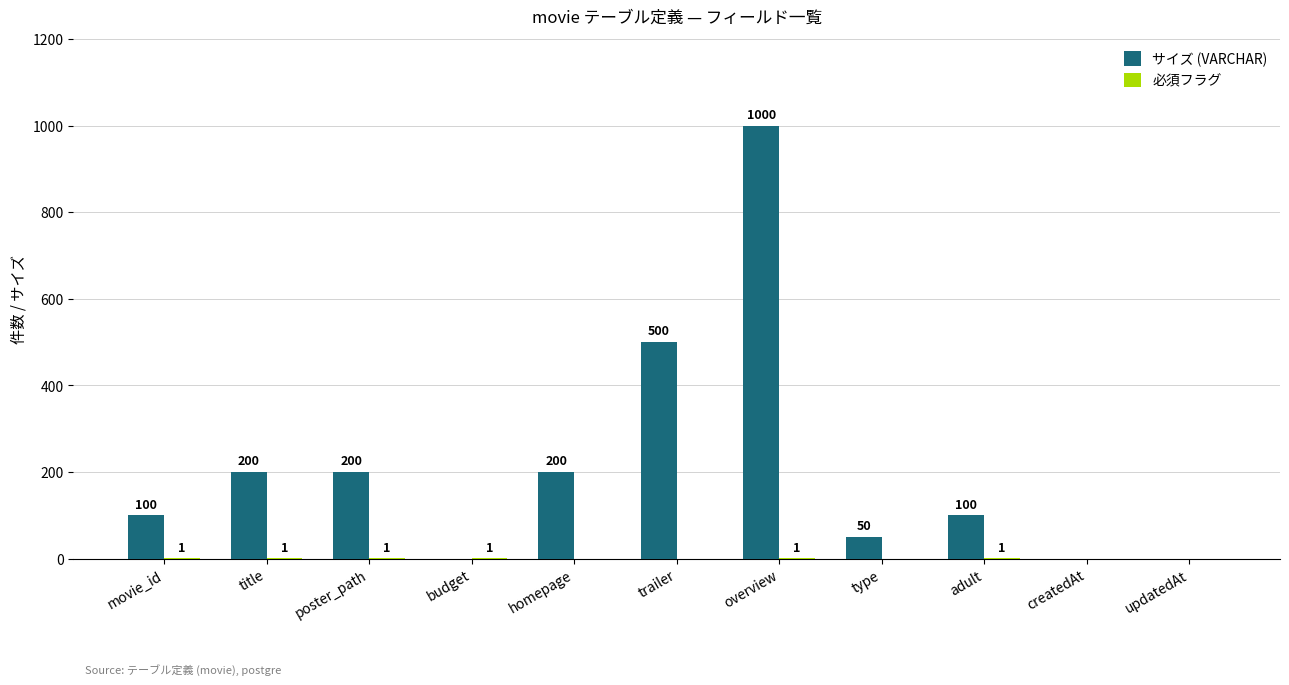

Does the chart contain stacked bars?

No